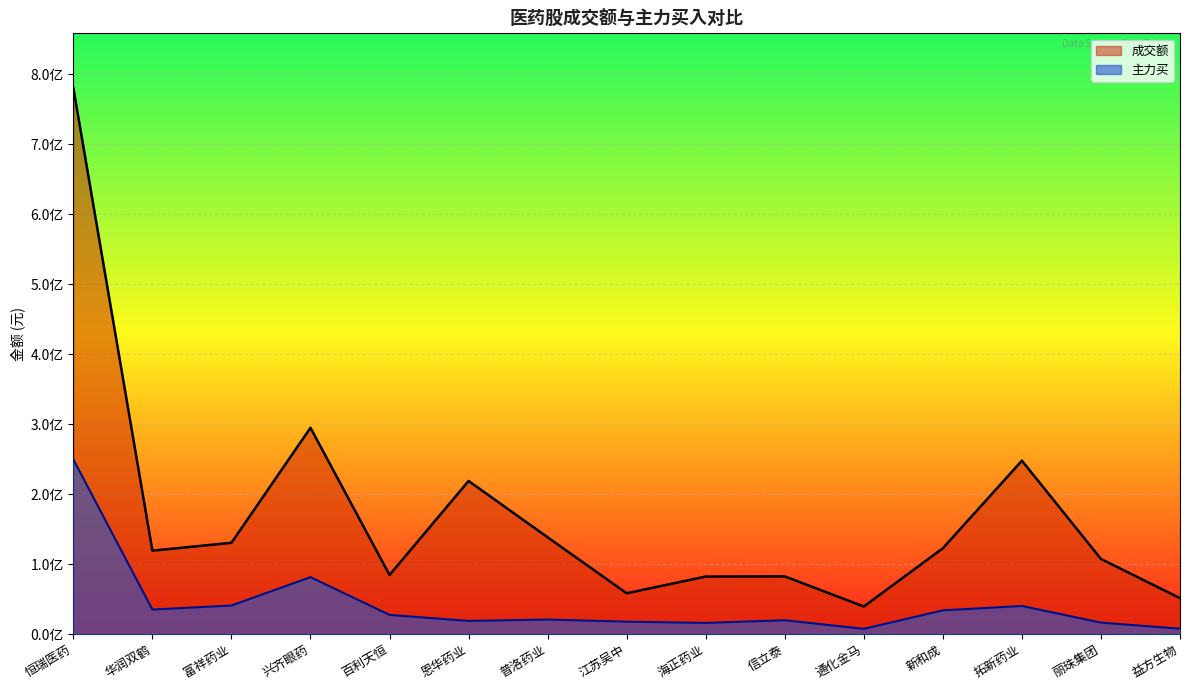

Between 富祥药业 and 江苏吴中, which series saw the biggest shift?

成交额